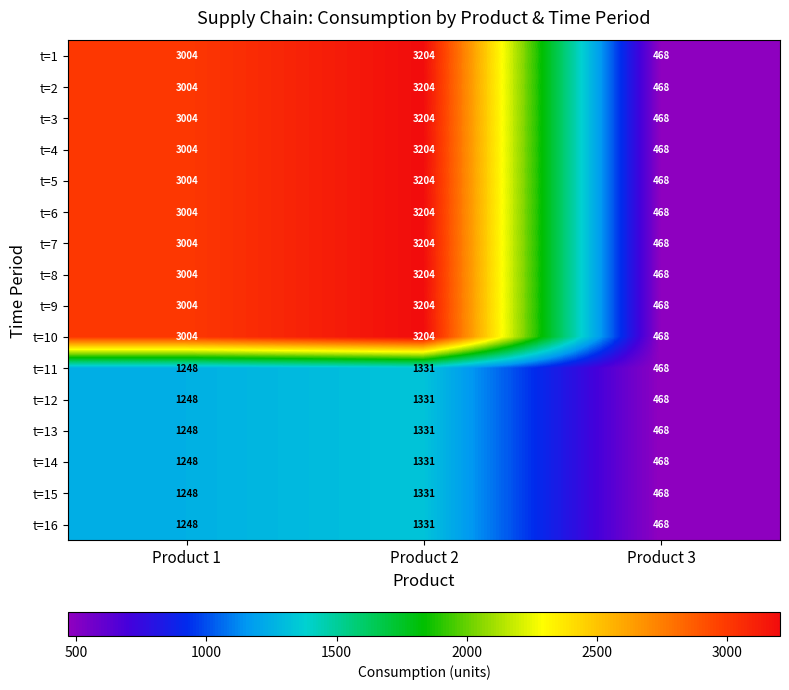

The value of t=2 at Product 2 is 3204. True or false?

True